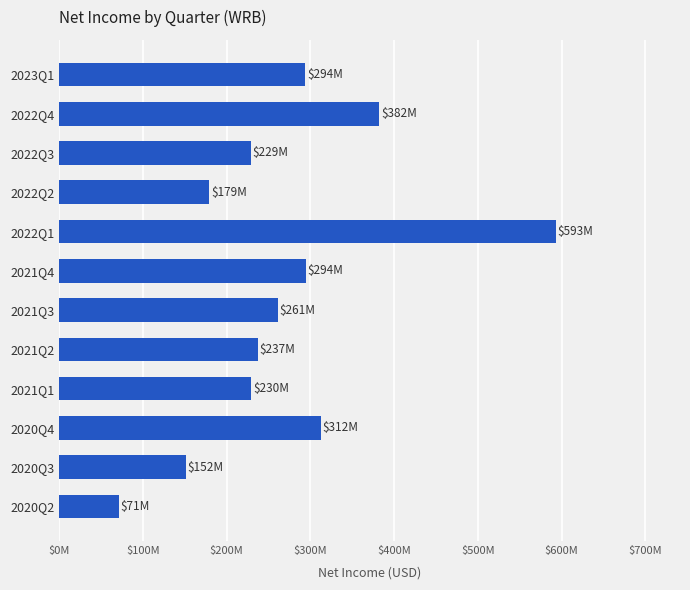

Are the bars horizontal?

Yes